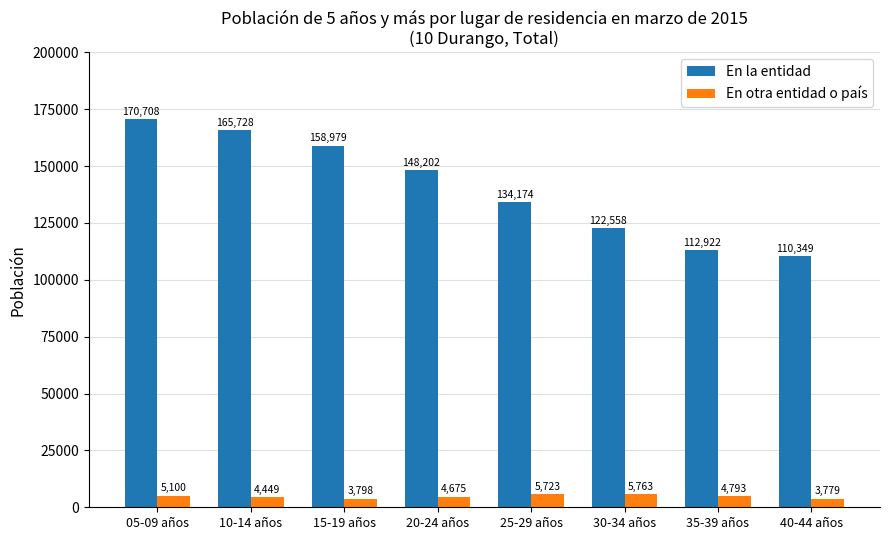

Reading left to right, list all the values displayed in this chart.

En la entidad: 170708	165728	158979	148202	134174	122558	112922	110349
En otra entidad o país: 5100	4449	3798	4675	5723	5763	4793	3779